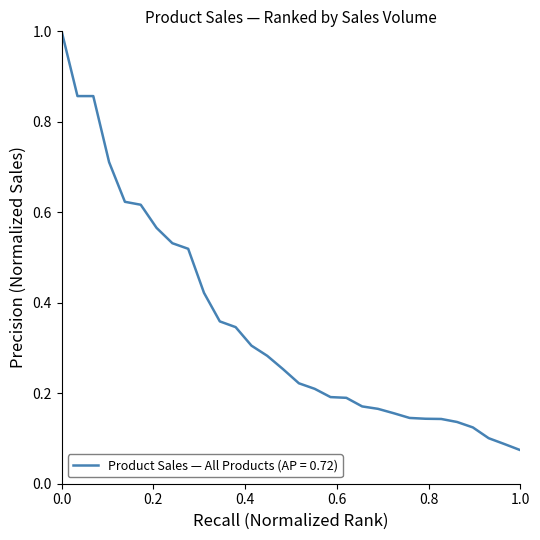

What is the greatest value displayed?

1.0